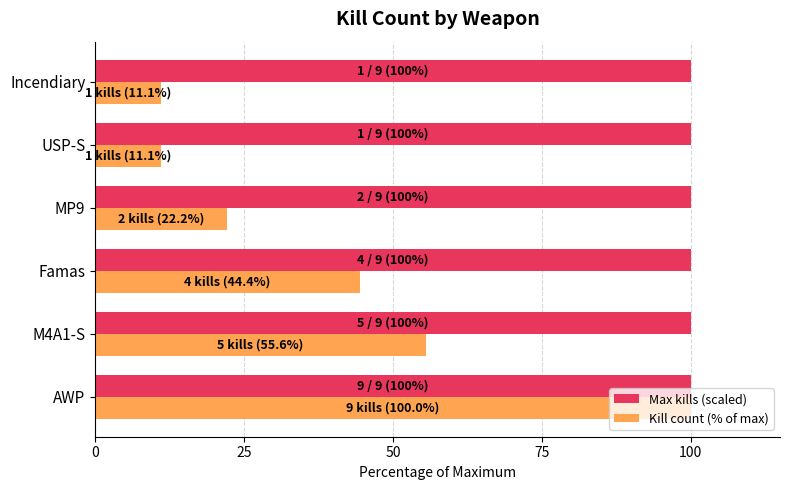

What is the minimum value for Kill count (% of max)?

11.1